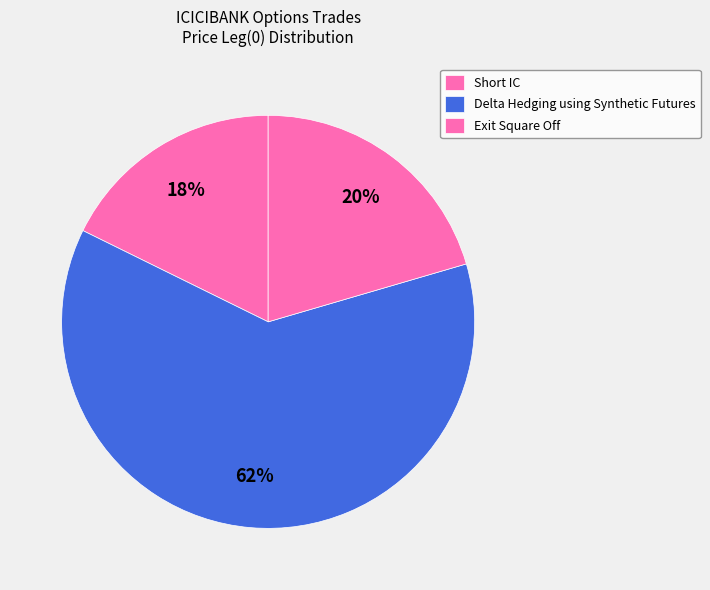

How many slices are in this pie chart?

3